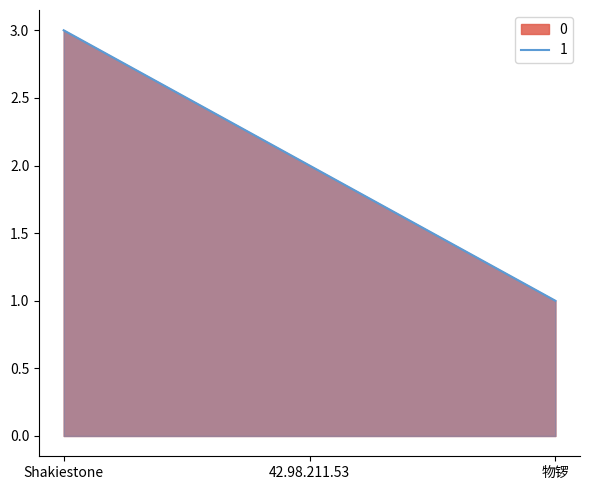

Count the number of values greater than 2.

1